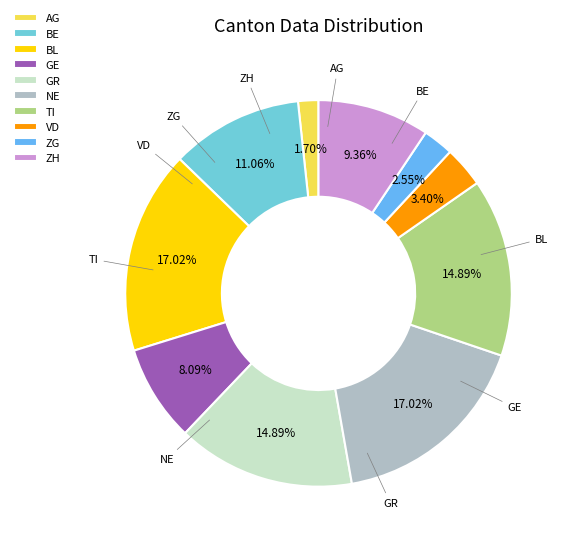

To the nearest percent, what is the average slice percentage?

10%